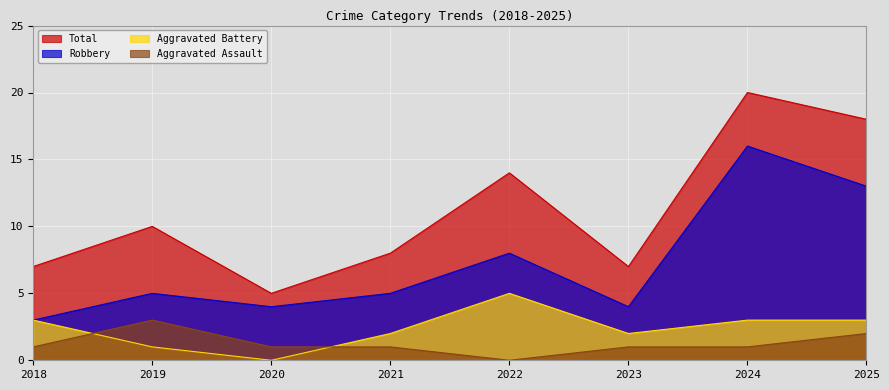

The Total series shows 2 at 2023. True or false?

False